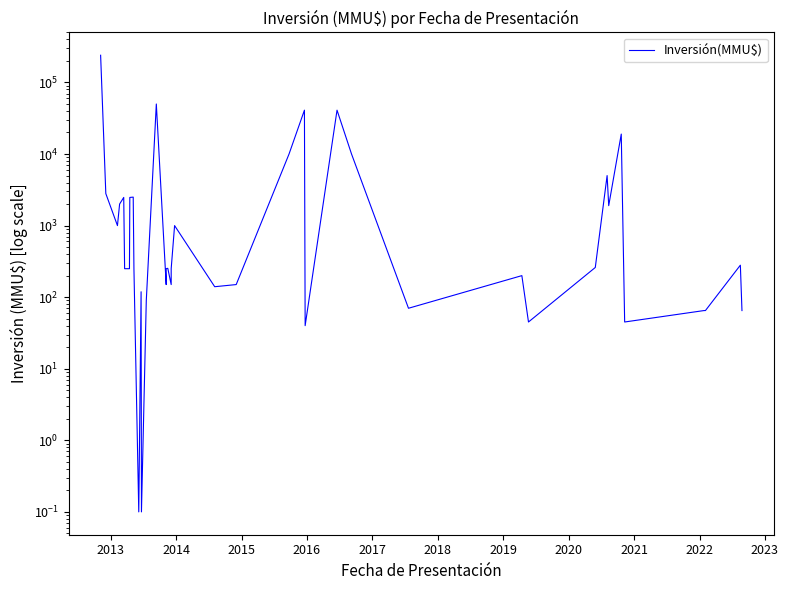

The chart shows a value of 12.9 at 25. True or false?

False